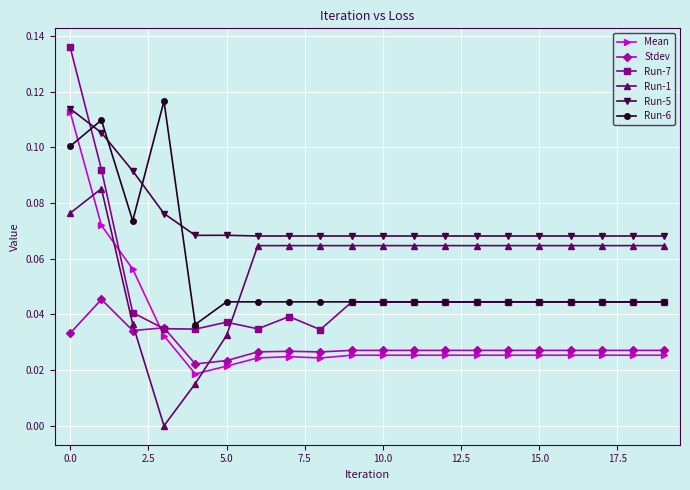

True or false: Run-1 and Stdev intersect in this chart.

True